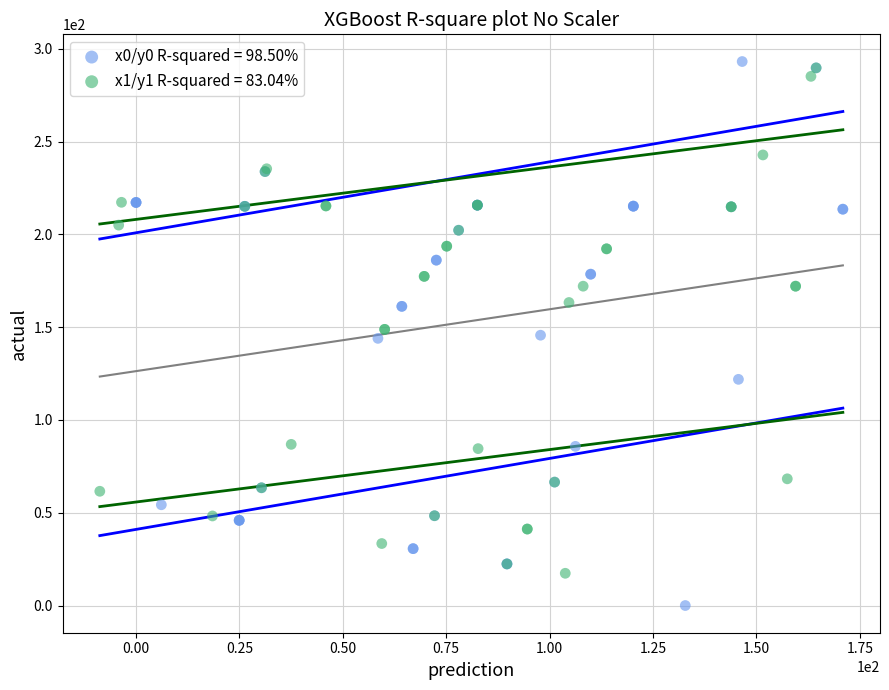

What are all the series names shown in the legend?

x0/y0 R-squared = 98.50%, x1/y1 R-squared = 83.04%